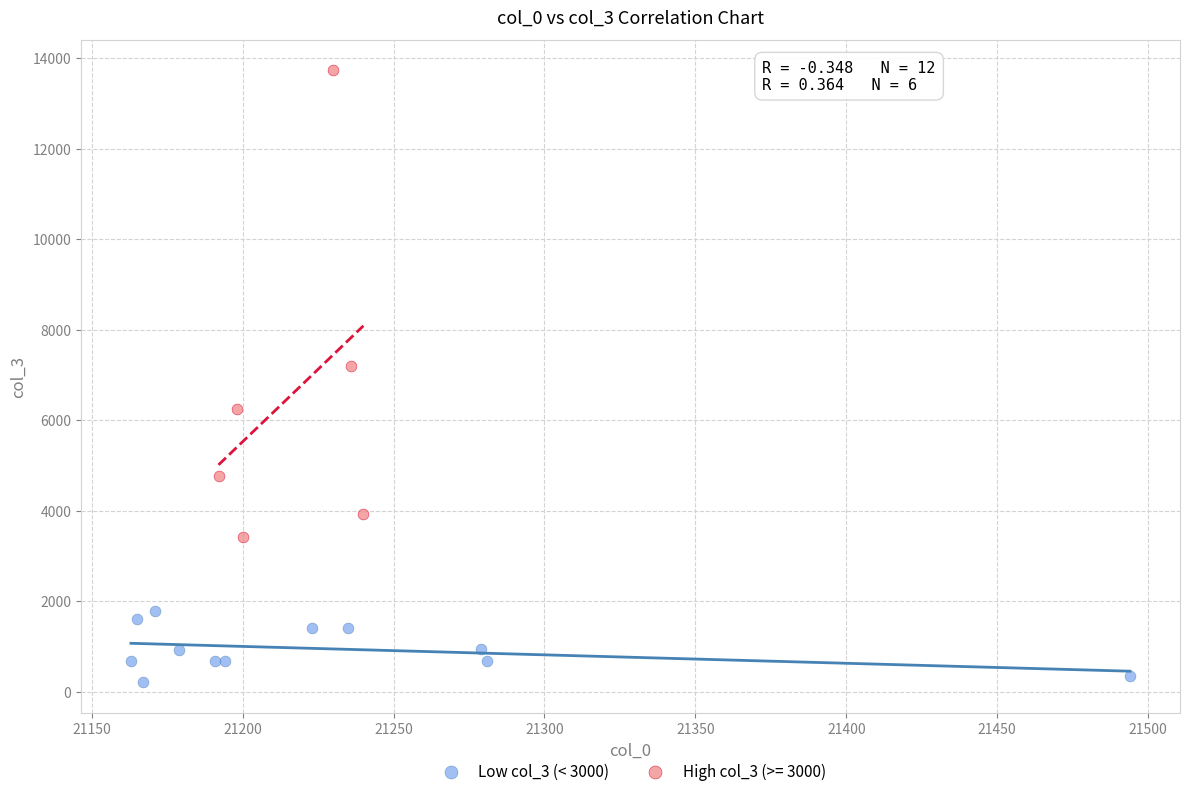

Which series reaches the minimum Y coordinate?

Low col_3 (< 3000)